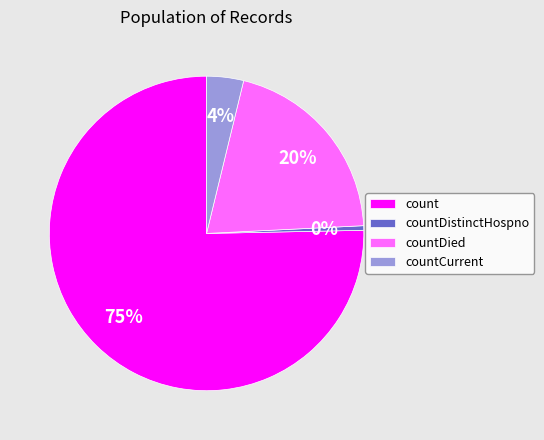

Is it true that countDistinctHospno is 0% of the pie?

True